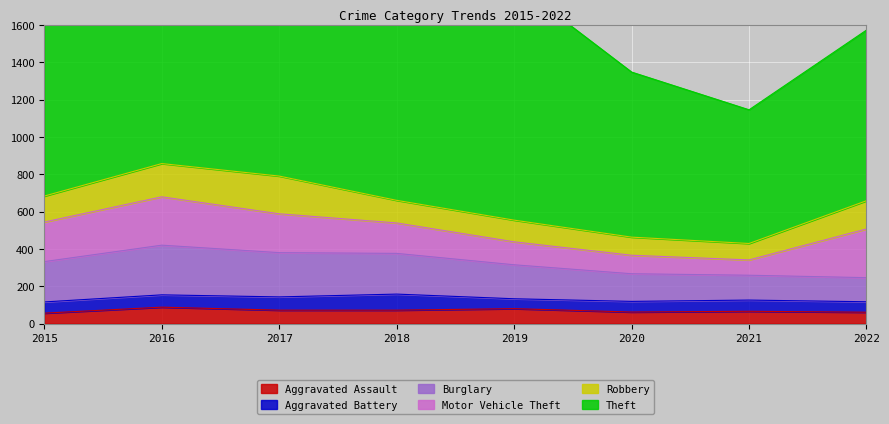

True or false: Aggravated Assault and Robbery cross at least once.

False